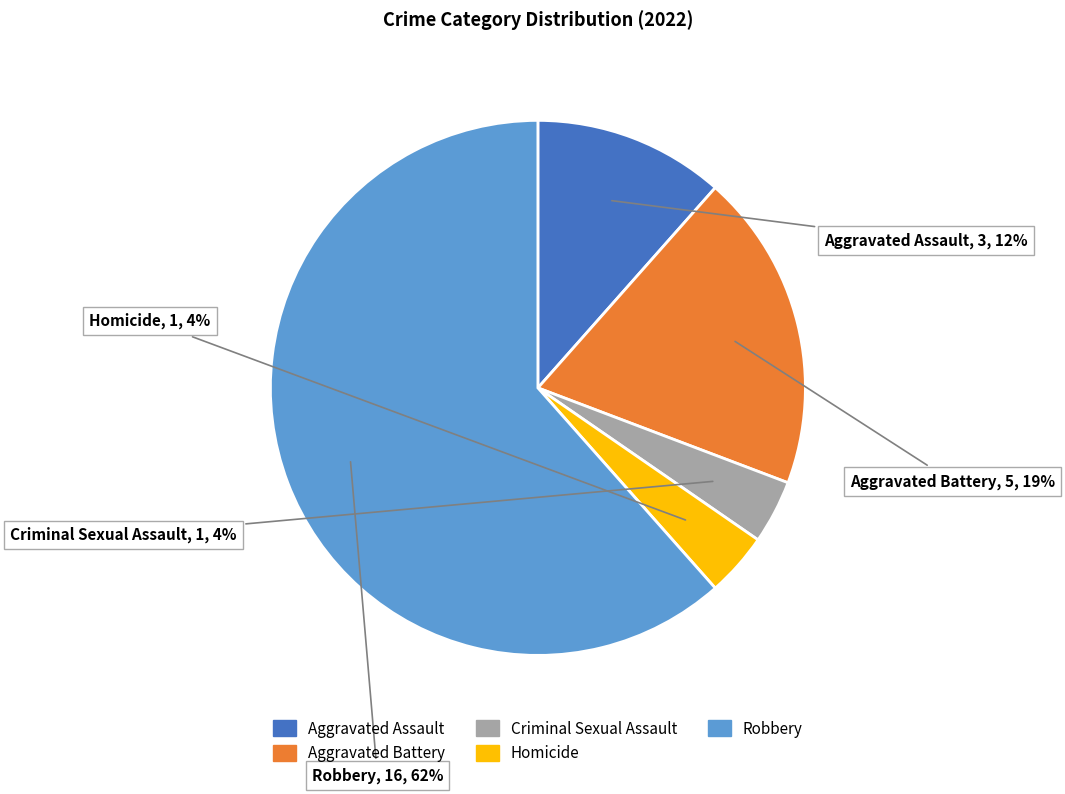

The Criminal Sexual Assault slice represents 4% of the pie. True or false?

True